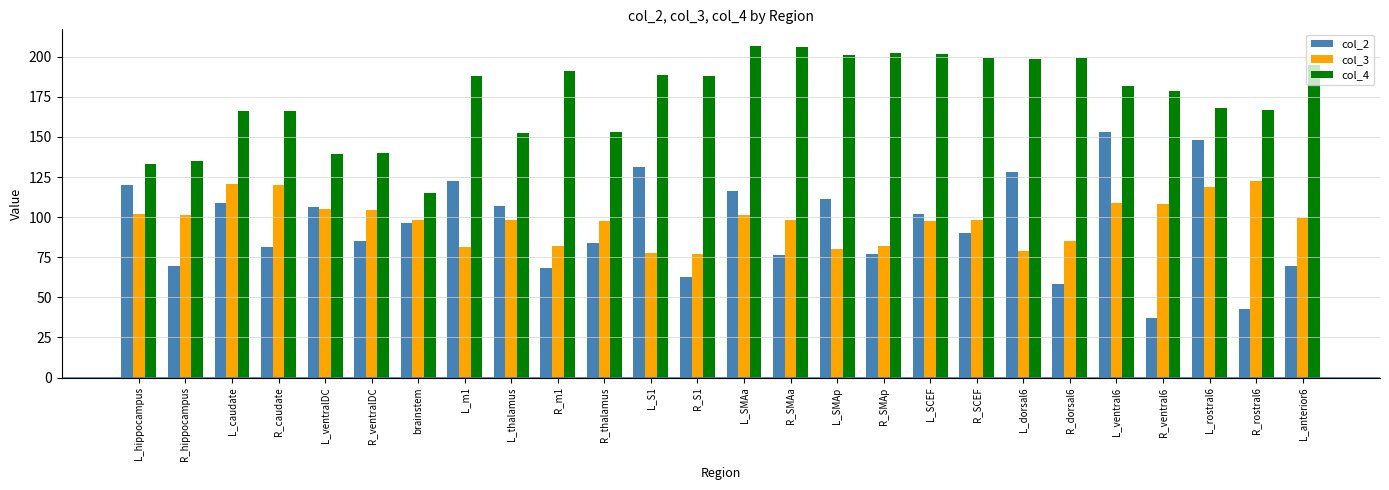

What is the sum of all col_2 values?

2452.3